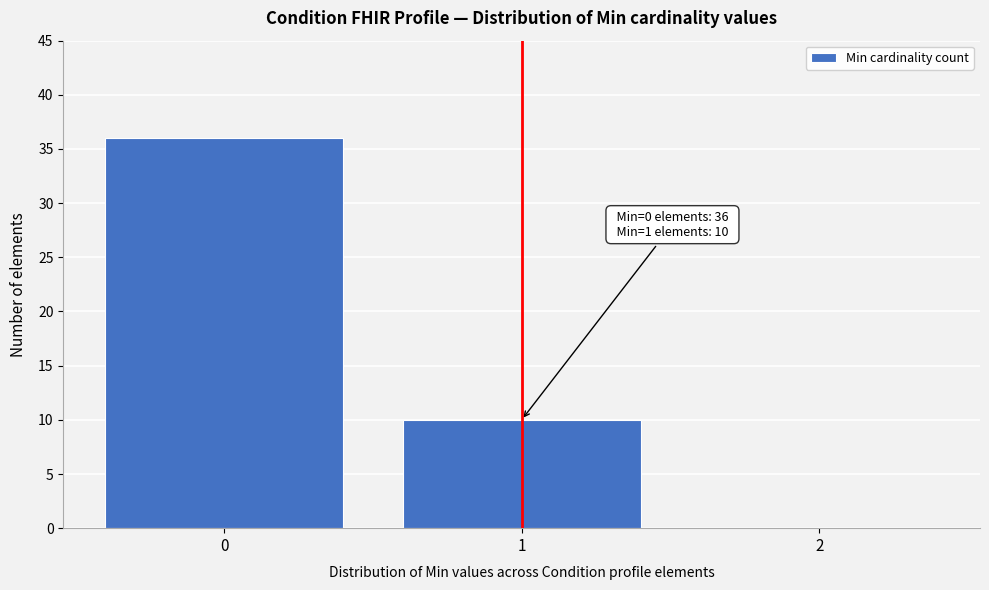

Which range on the x-axis has the tallest bar?

-0.5 to 0.5